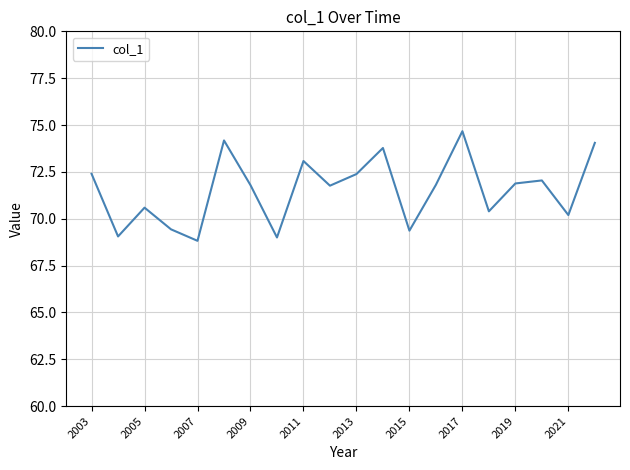

What is the minimum value shown in the chart?

68.8